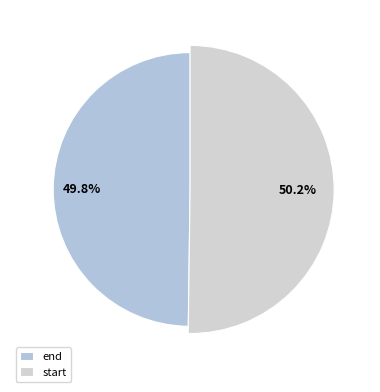

How many segments does this pie chart have?

2